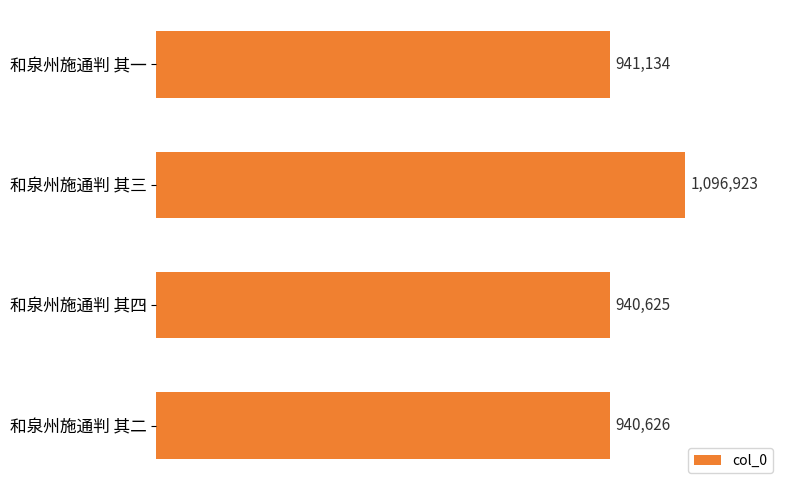

What is the smallest value displayed?

940625